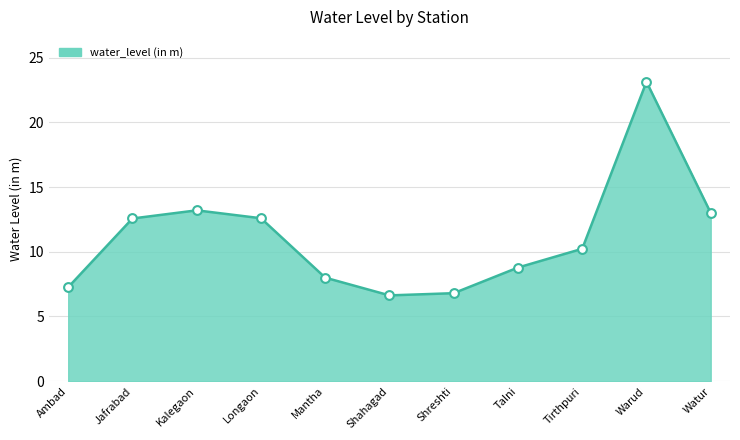

Approximately how many times larger is the value at Ambad compared to Watur?

0.6